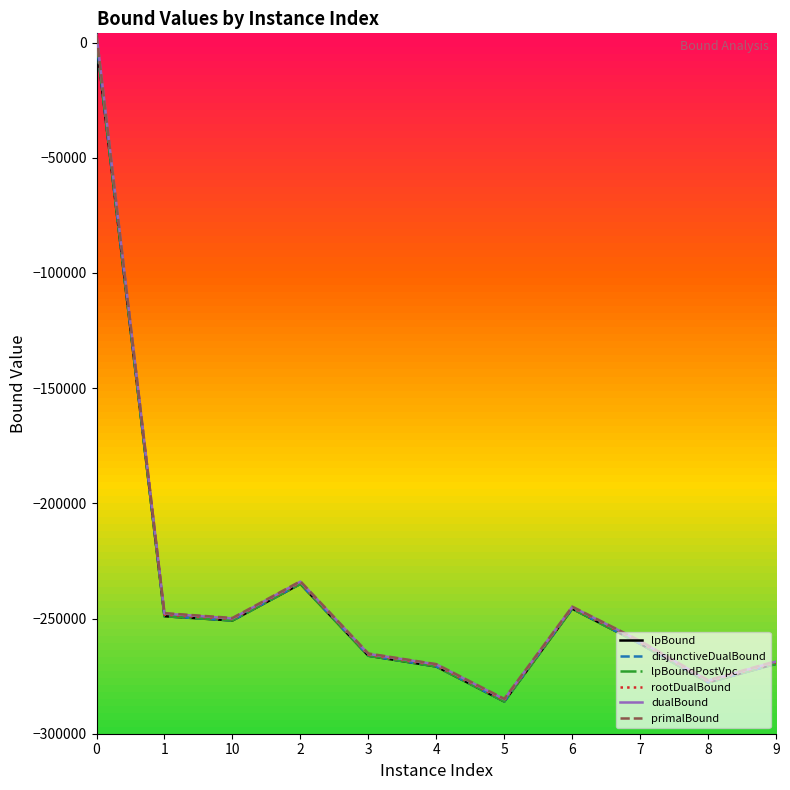

Is it true that disjunctiveDualBound equals -368893.1 at 3?

False